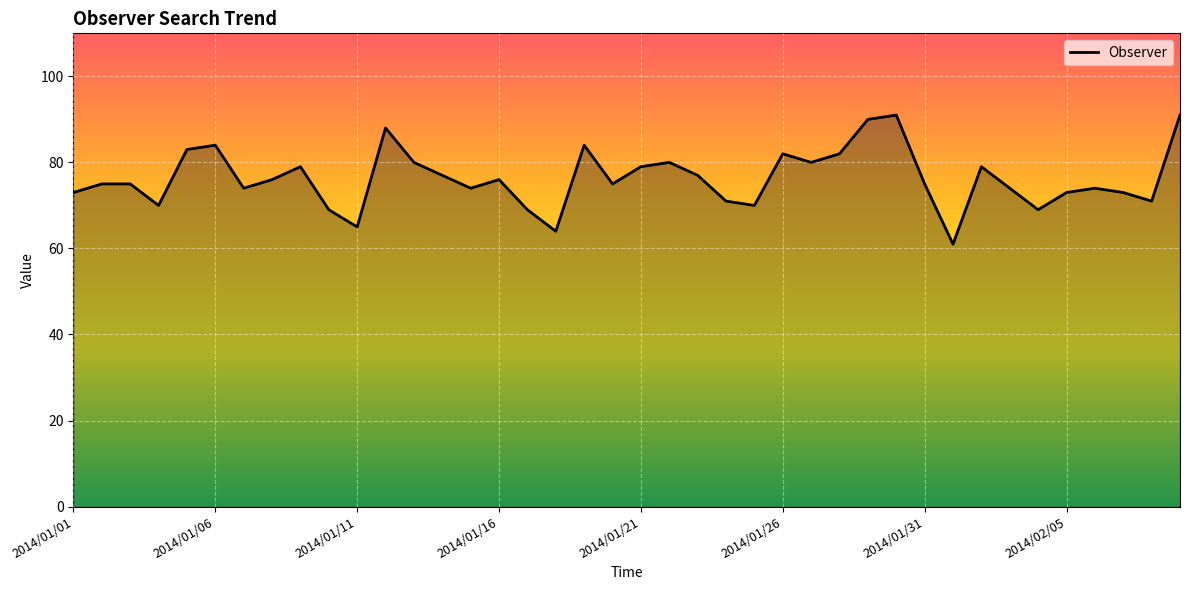

What is the maximum value shown in the chart?

91